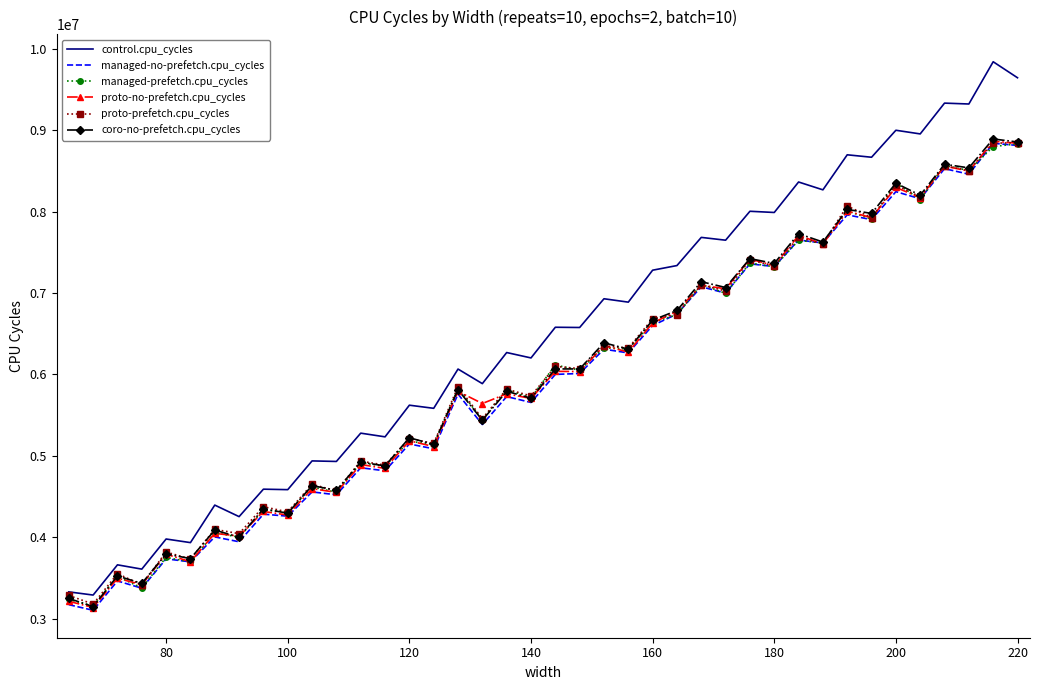

What is the smallest value displayed?

3101042